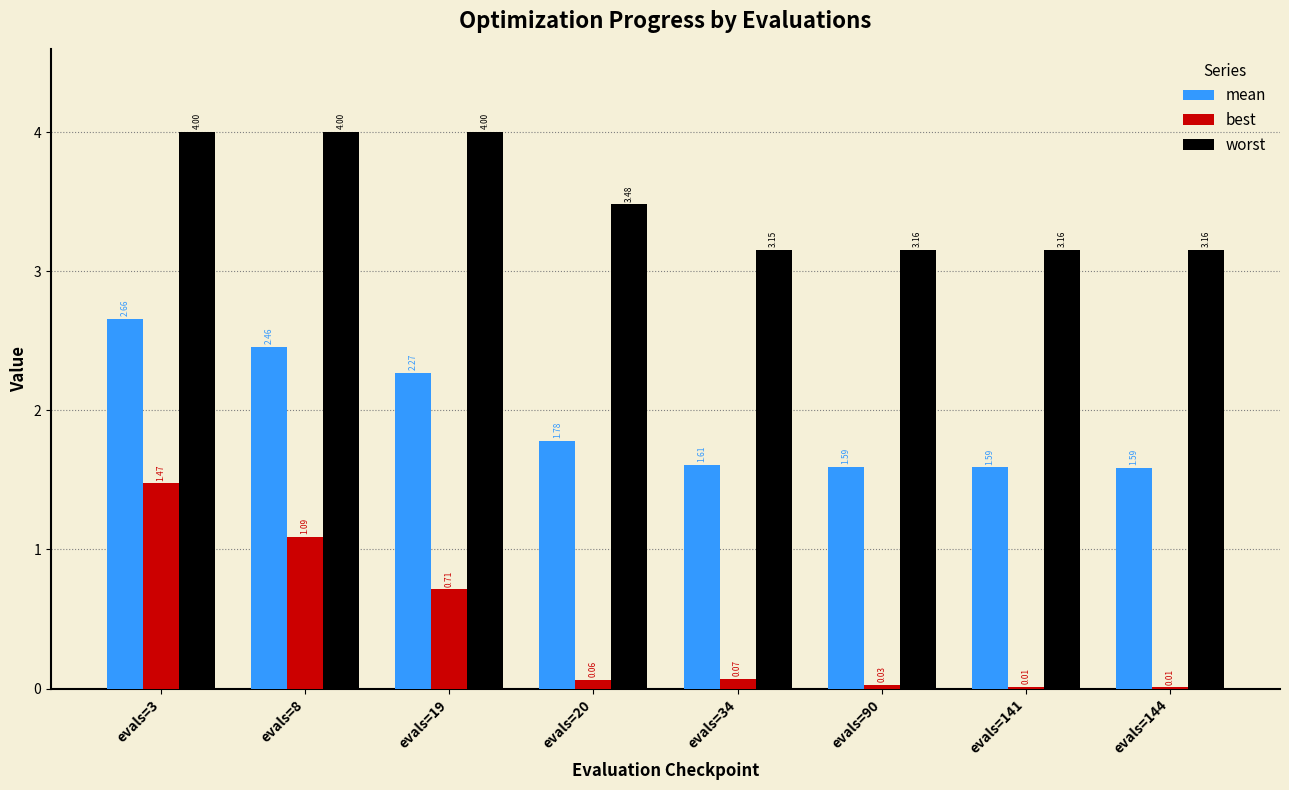

What is the total value across all series at evals=3?

8.1